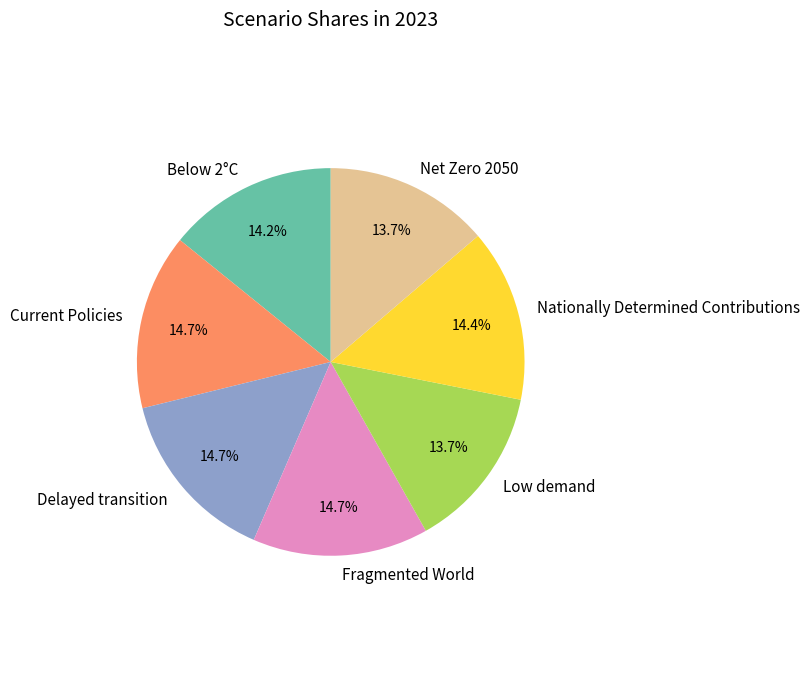

The Below 2°C slice represents 14% of the pie. True or false?

True